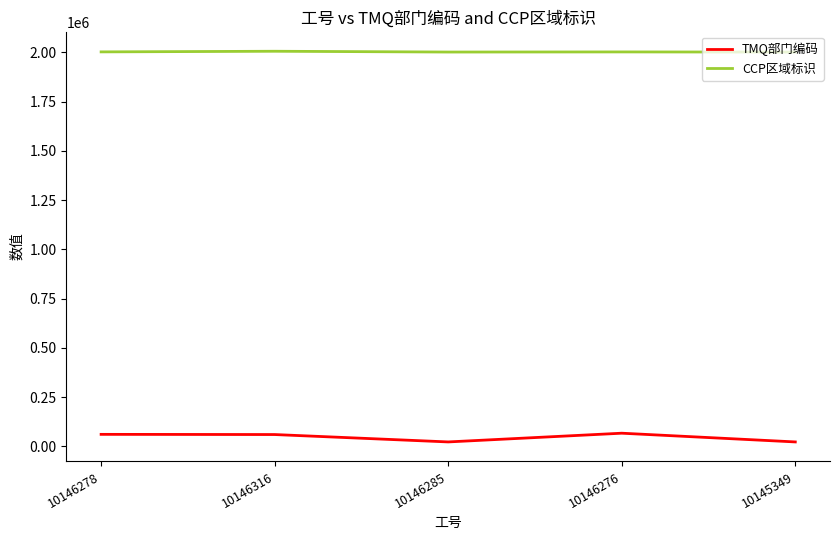

What is the sum of the TMQ部门编码 values at 10145349 and 10146278?

84445